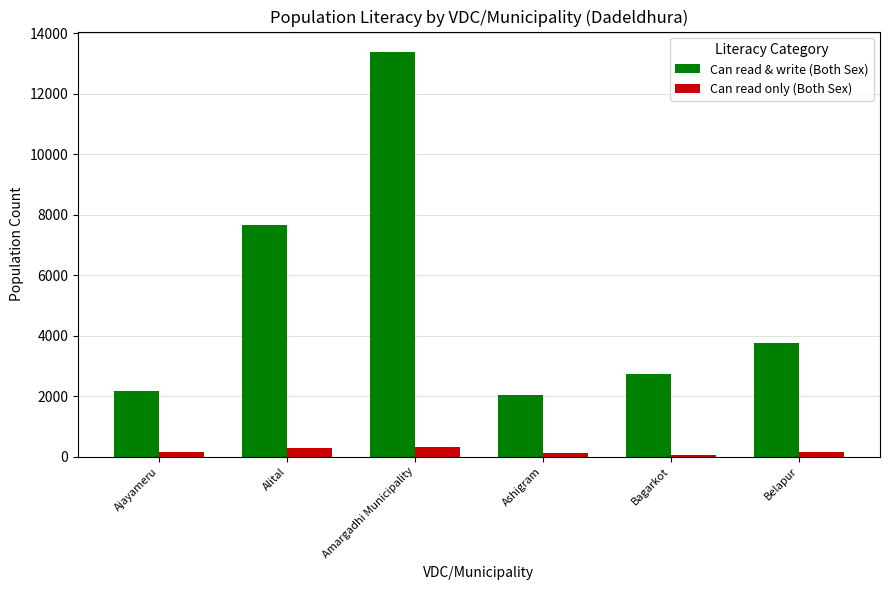

Count the Can read only (Both Sex) values in the range 107 to 292.

4